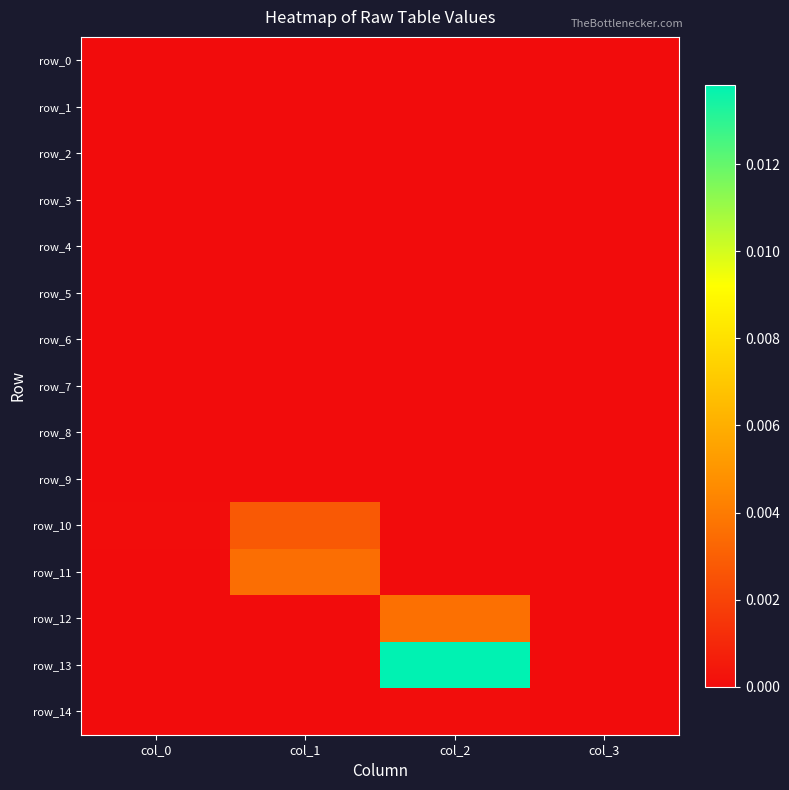

The value of row_13 at col_1 is 0.0. True or false?

True